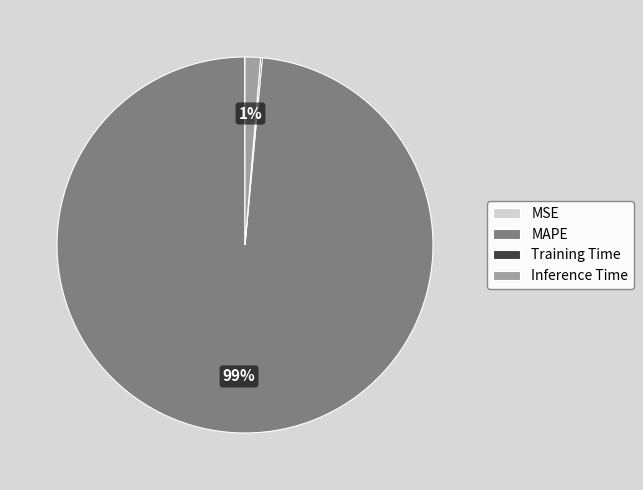

To the nearest percent, what is the average slice percentage?

25%